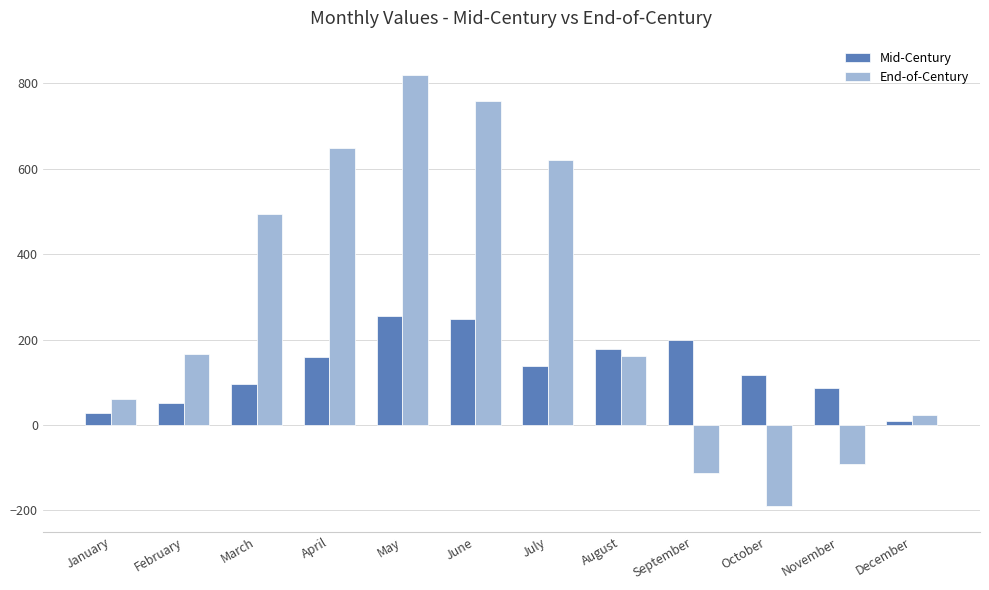

What is the sum of the End-of-Century values at May and June?

1579